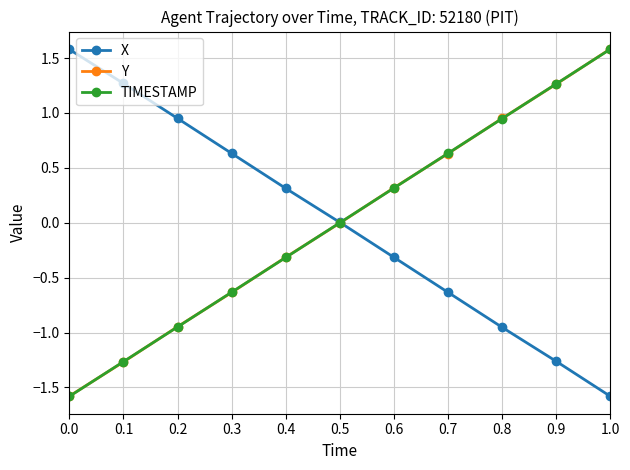

What is the minimum value shown in the chart?

-1.6